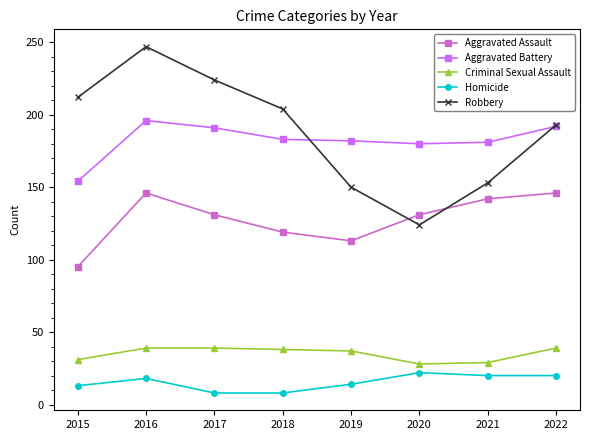

What is the total value across all series at 2018?

552